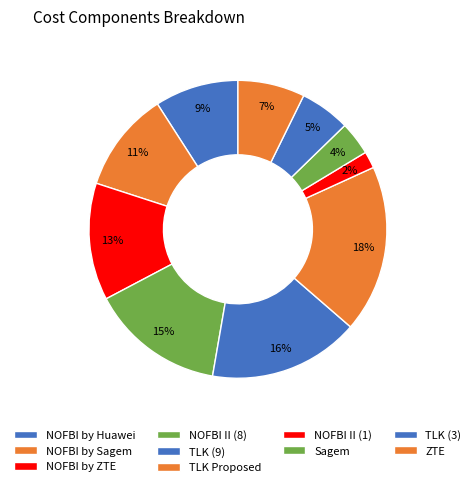

Which slice is the smallest?

NOFBI II (1)